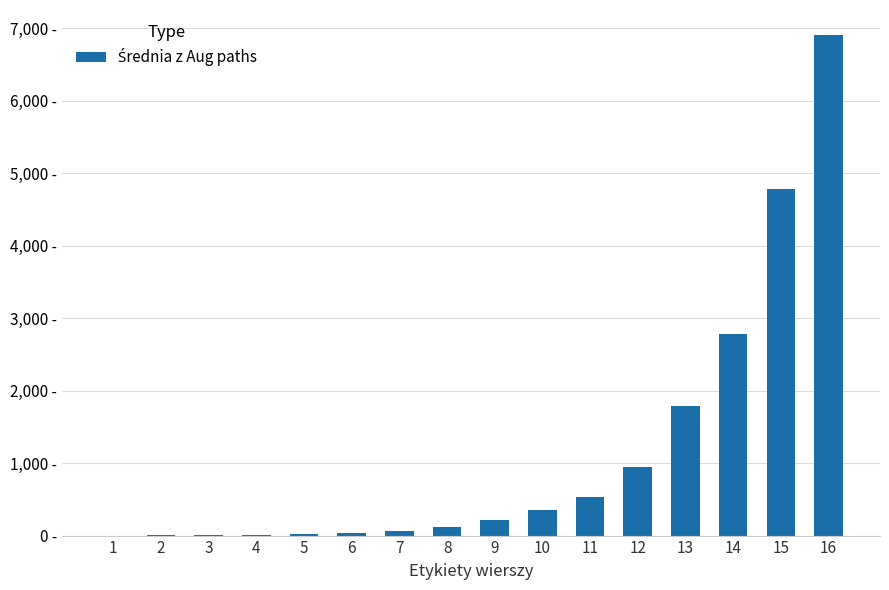

Rank the categories by value from highest to lowest.

16, 15, 14, 13, 12, 11, 10, 9, 8, 7, 6, 5, 4, 3, 2, 1